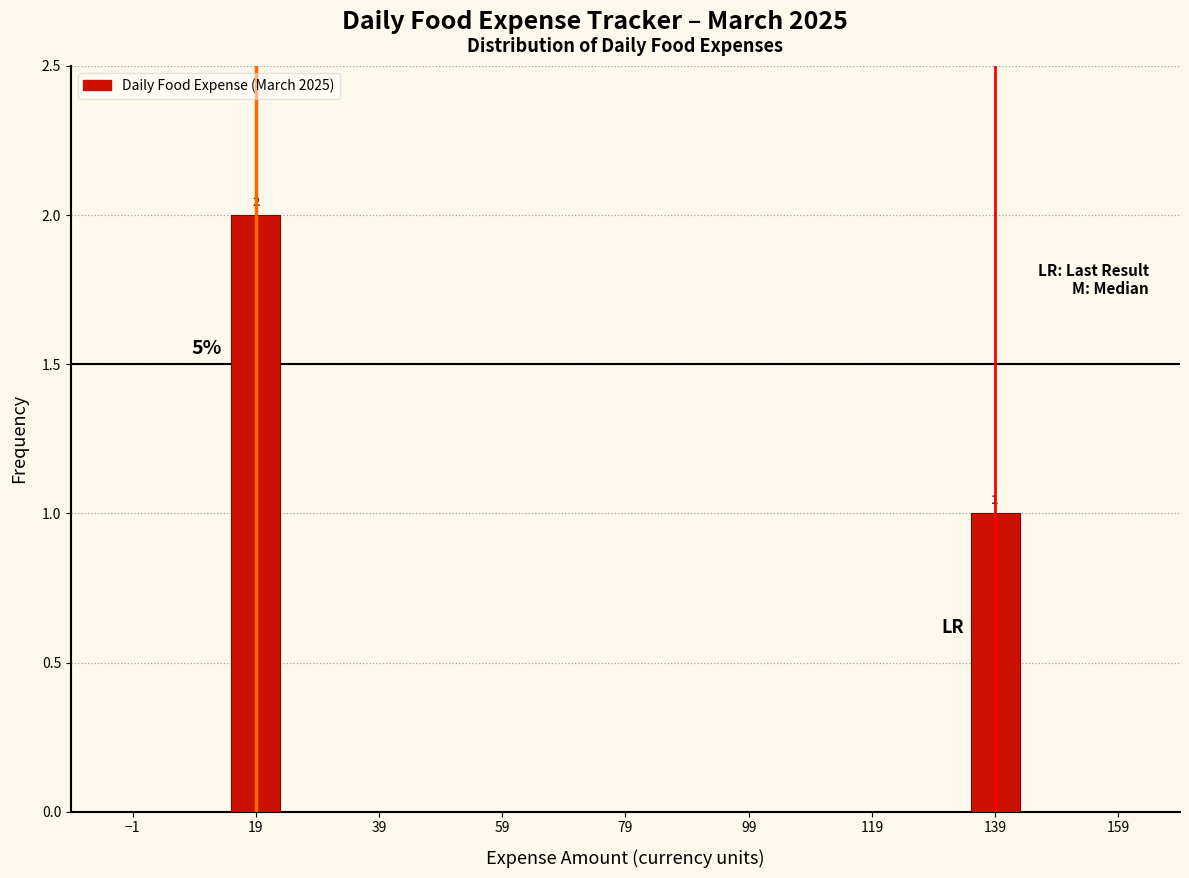

Reading left to right, list all the values displayed in this chart.

2	1